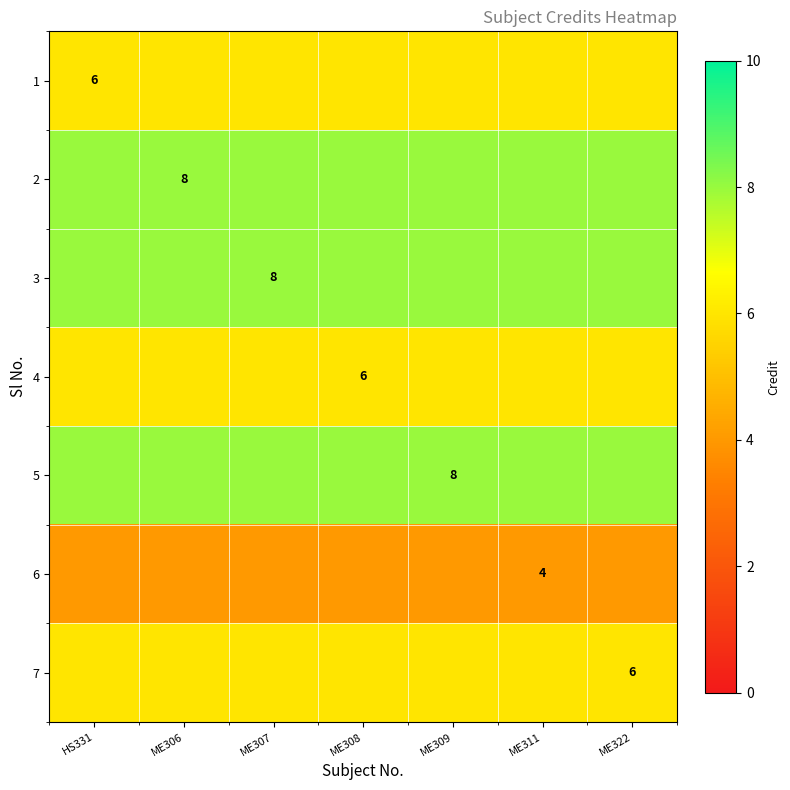

At which category is the sum across all series the highest?

HS331